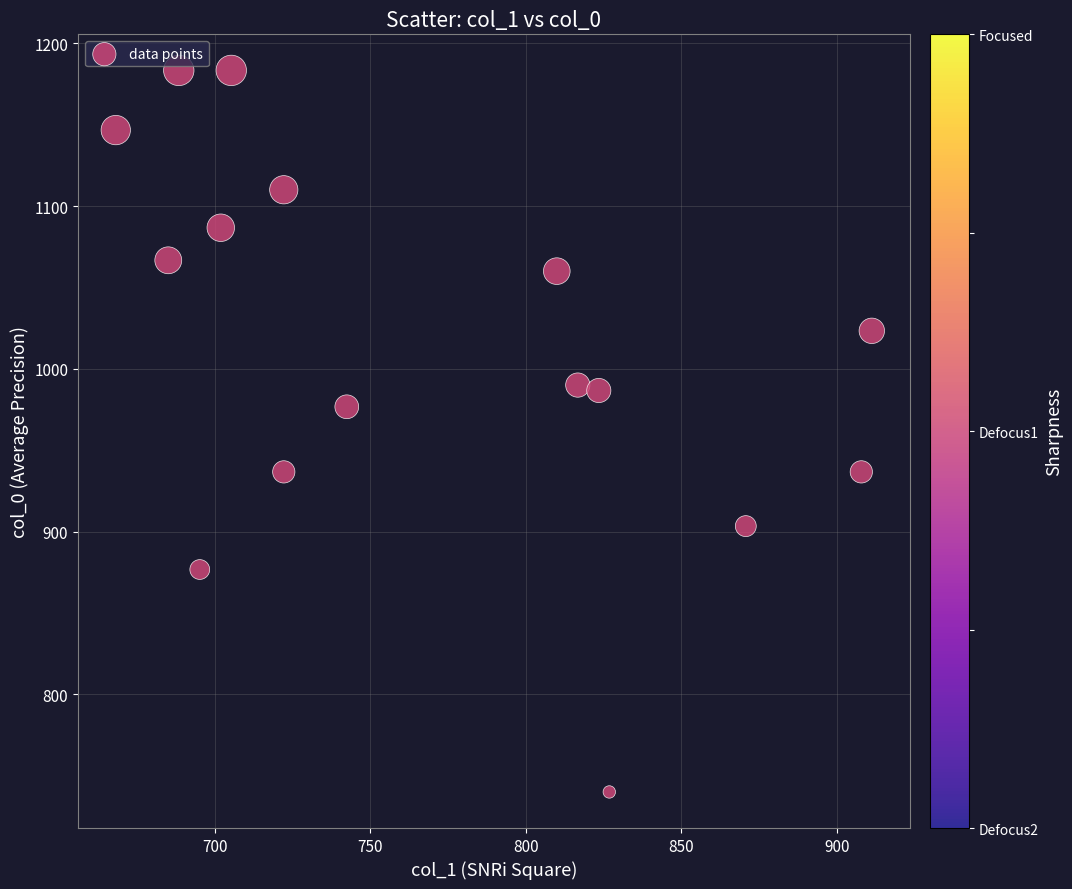

What Y value in the scatter plot is closest to 961?

976.7